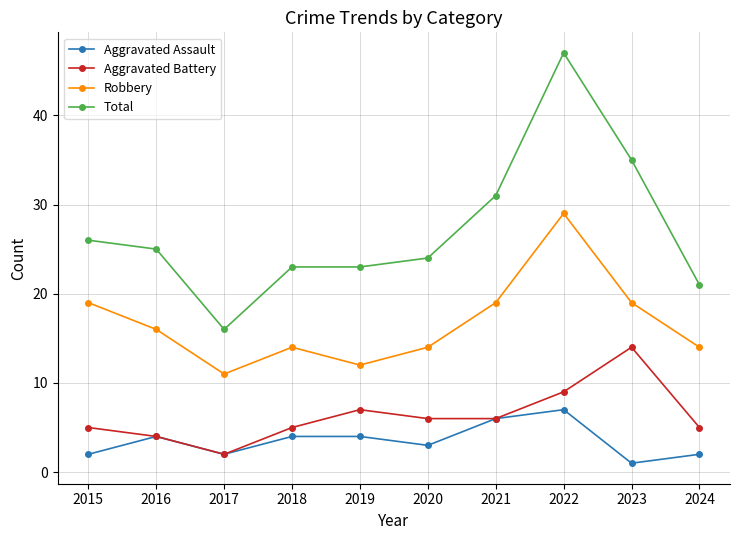

What is the difference between the second highest and second lowest values in the Robbery series?

7